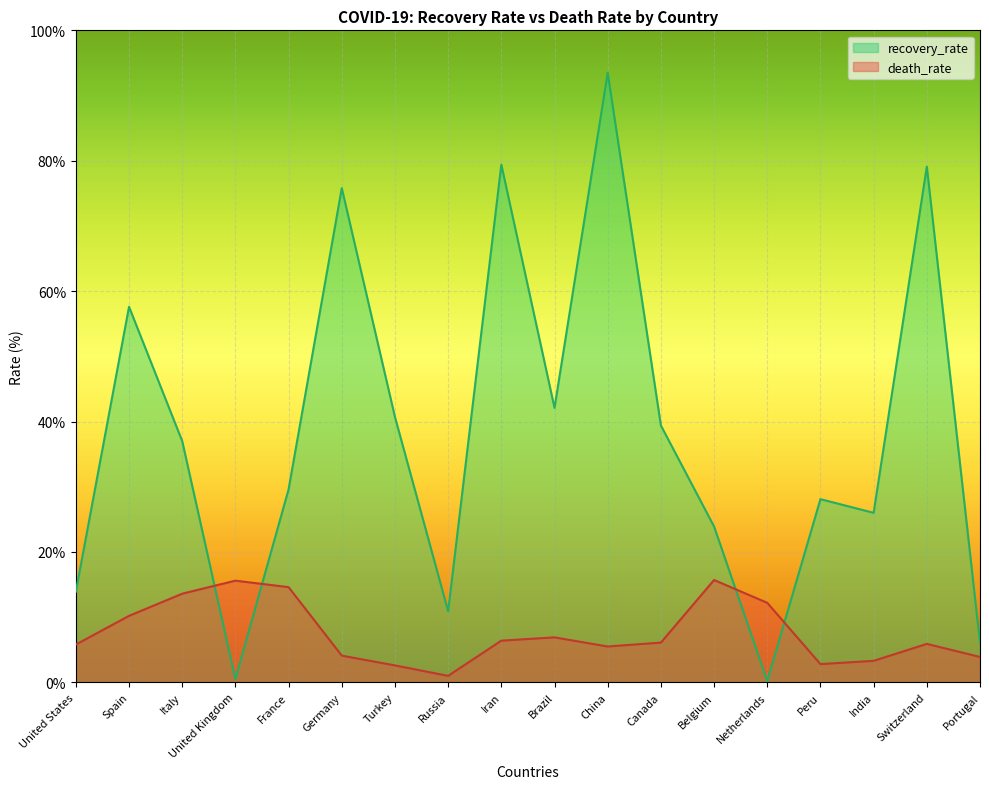

What is the lowest value of the recovery_rate series?

0.2